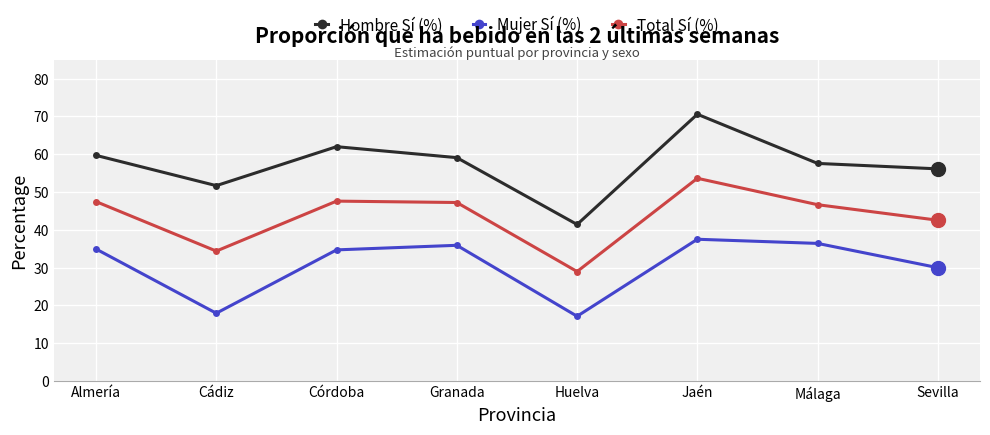

What is the sum of all Mujer Sí (%) values?

244.5